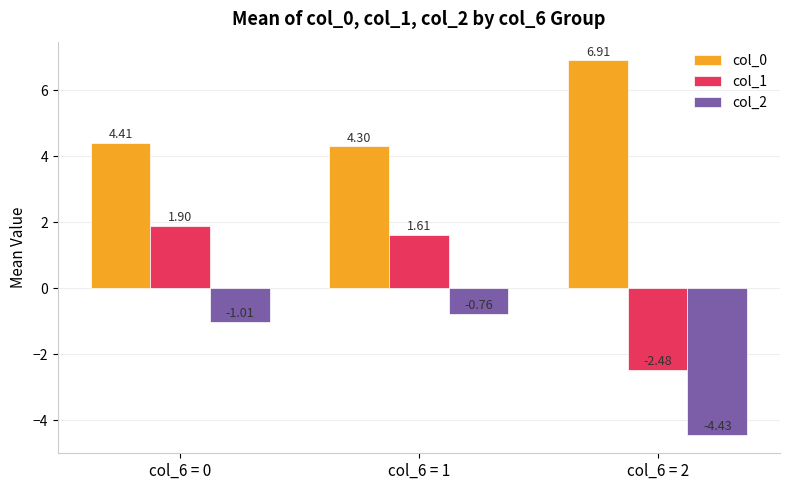

Where is col_2 nearest to the value -2?

col_6 = 0